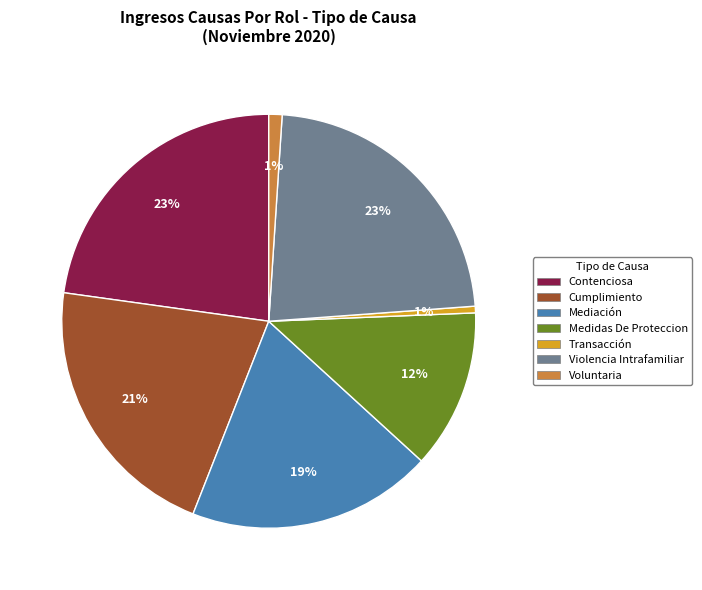

The Transacción slice represents 9% of the pie. True or false?

False